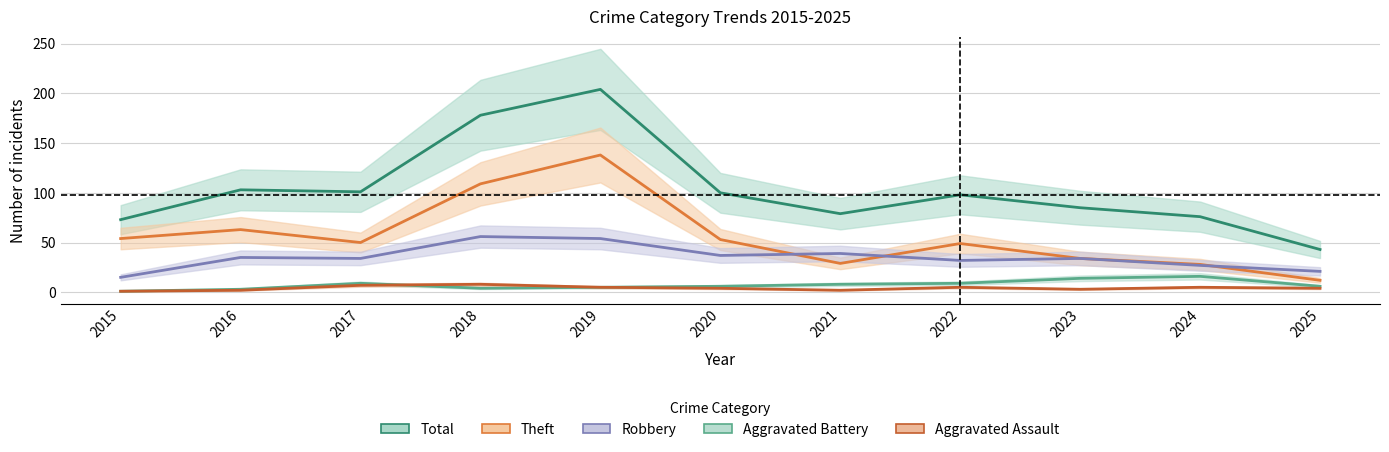

Which series has the largest range (max minus min)?

Total